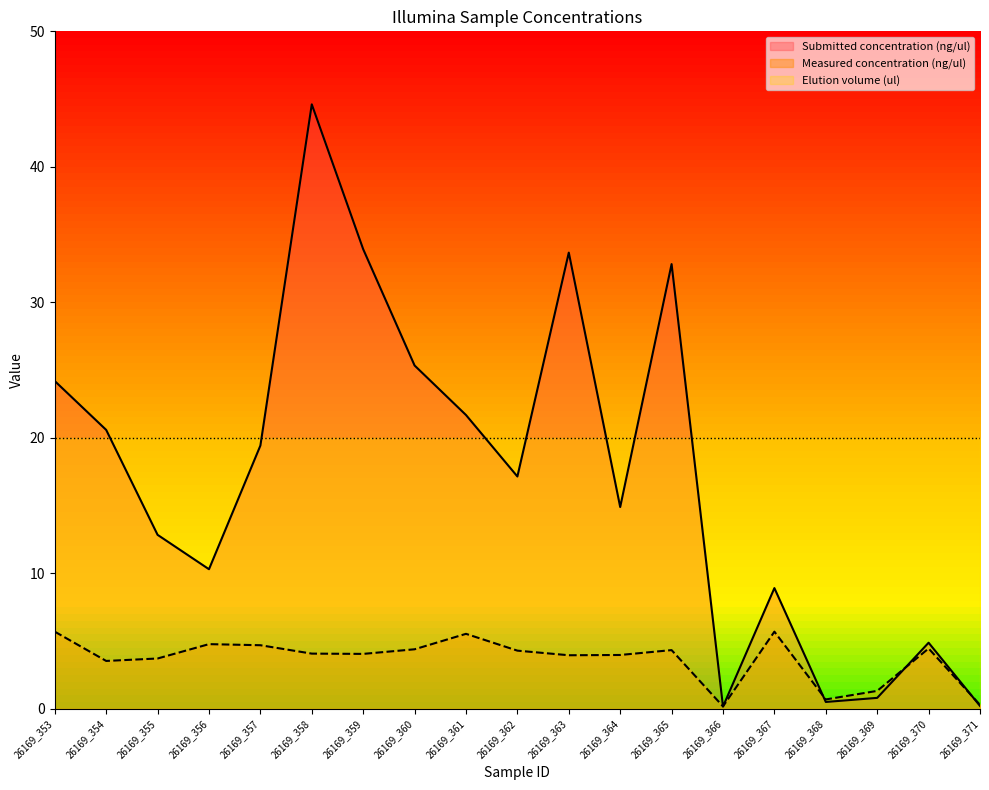

At which category is the sum across all series the highest?

26169_358